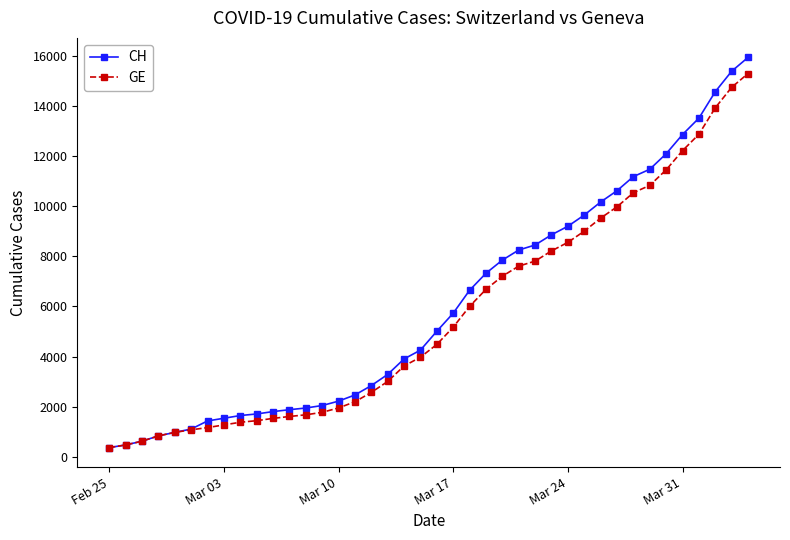

Which series has the widest spread of values?

CH